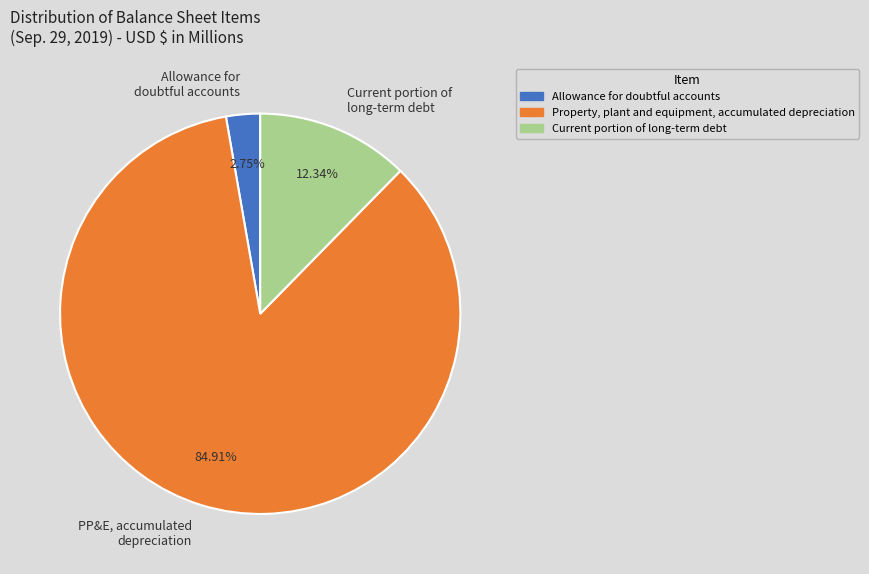

Between Current portion of long-term debt and PP&E, accumulated depreciation, which is larger?

PP&E, accumulated depreciation